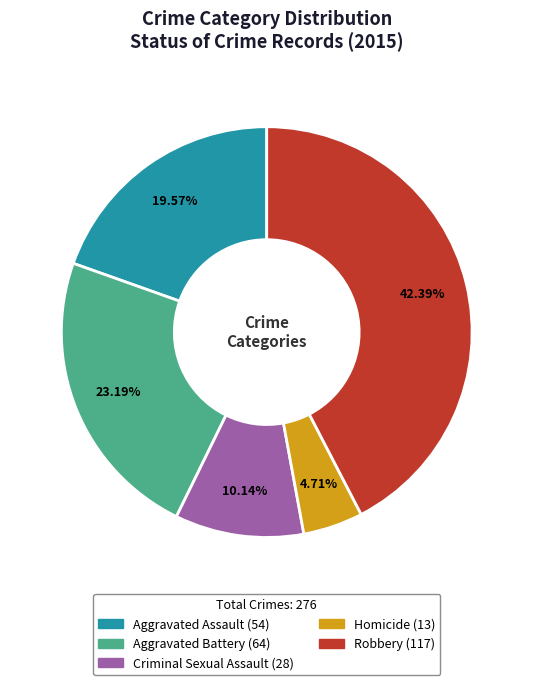

True or false: Criminal Sexual Assault accounts for 10% of the total.

True